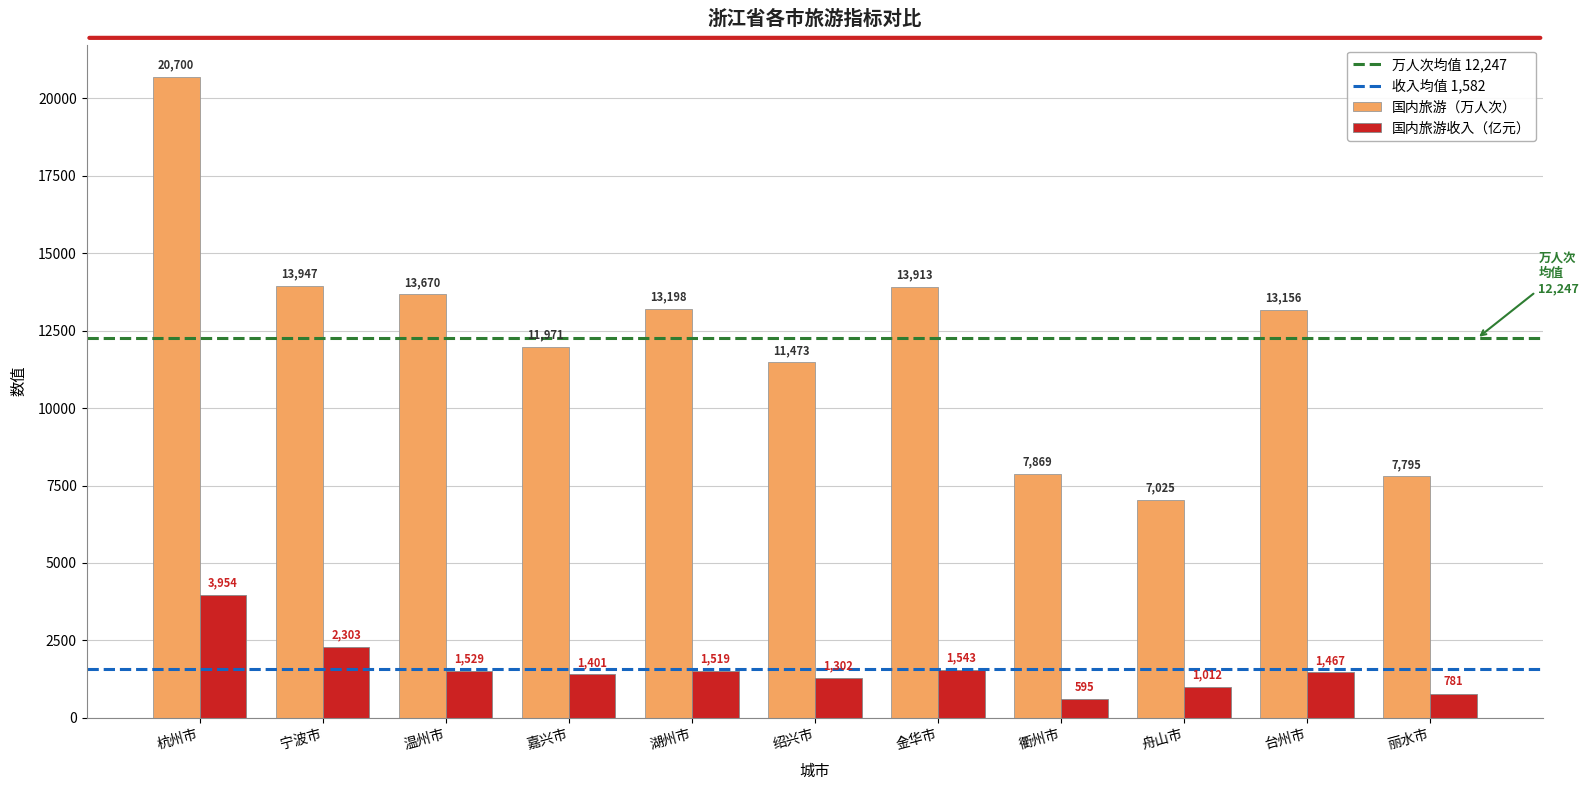

Reading right to left, transcribe all the data shown in this chart.

国内旅游（万人次）: 丽水市=7795	台州市=13156	舟山市=7025	衢州市=7869	金华市=13913	绍兴市=11473	湖州市=13198	嘉兴市=11971	温州市=13670	宁波市=13947	杭州市=20700
国内旅游收入（亿元）: 丽水市=781	台州市=1467	舟山市=1012	衢州市=595	金华市=1543	绍兴市=1302	湖州市=1519	嘉兴市=1401	温州市=1529	宁波市=2303	杭州市=3954